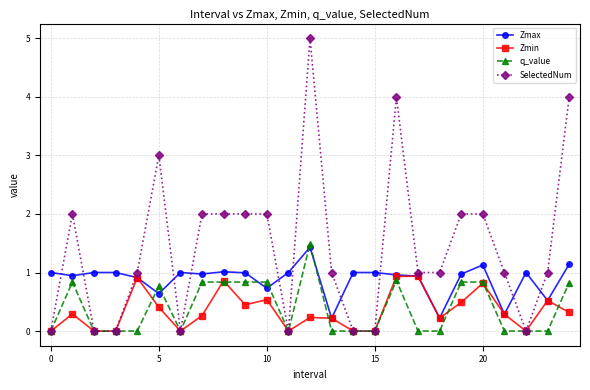

Which series has the largest total across all categories?

SelectedNum